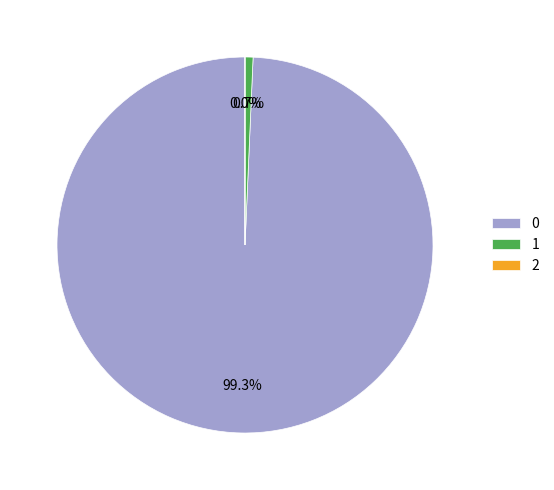

What percentage is the 0 slice, to the nearest percent?

99%